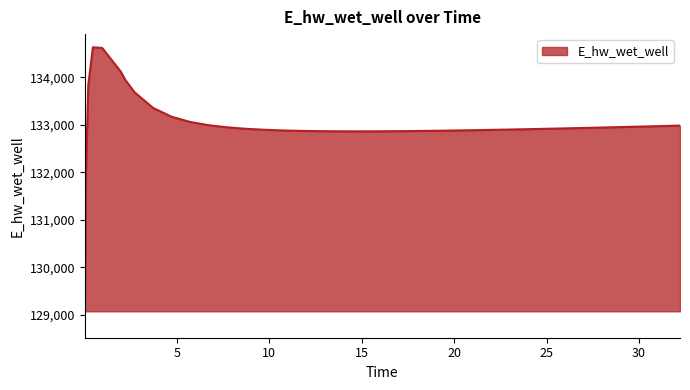

What is the greatest value displayed?

134628.0